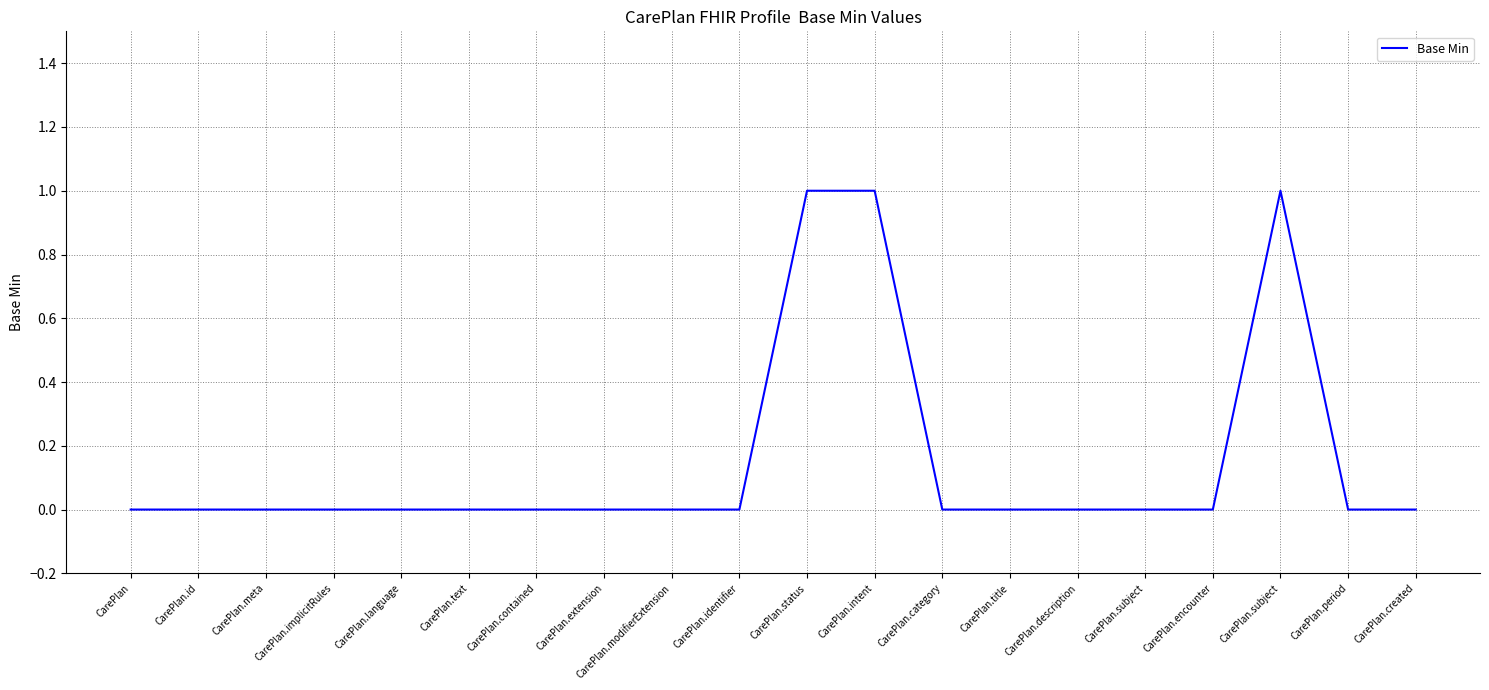

What is the label of the 14th point from the right?

CarePlan.contained